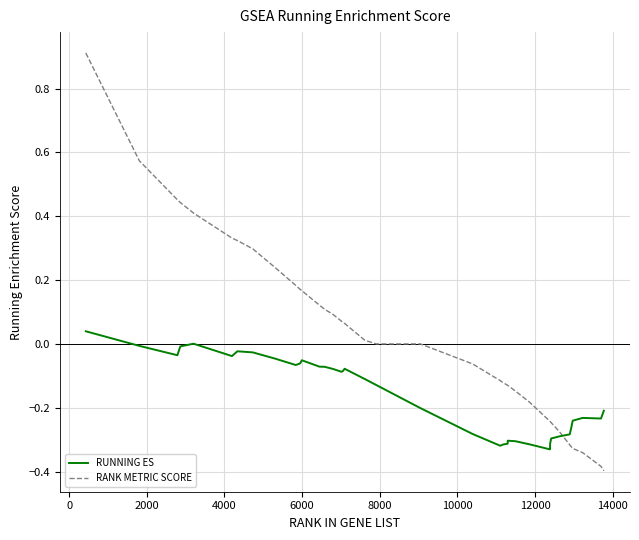

Rank the series by their average value, from lowest to highest.

RUNNING ES, RANK METRIC SCORE